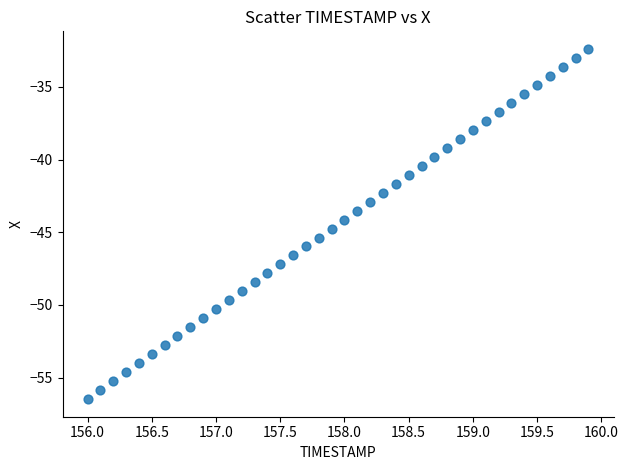

What is the range of Y values (max minus min)?

24.1